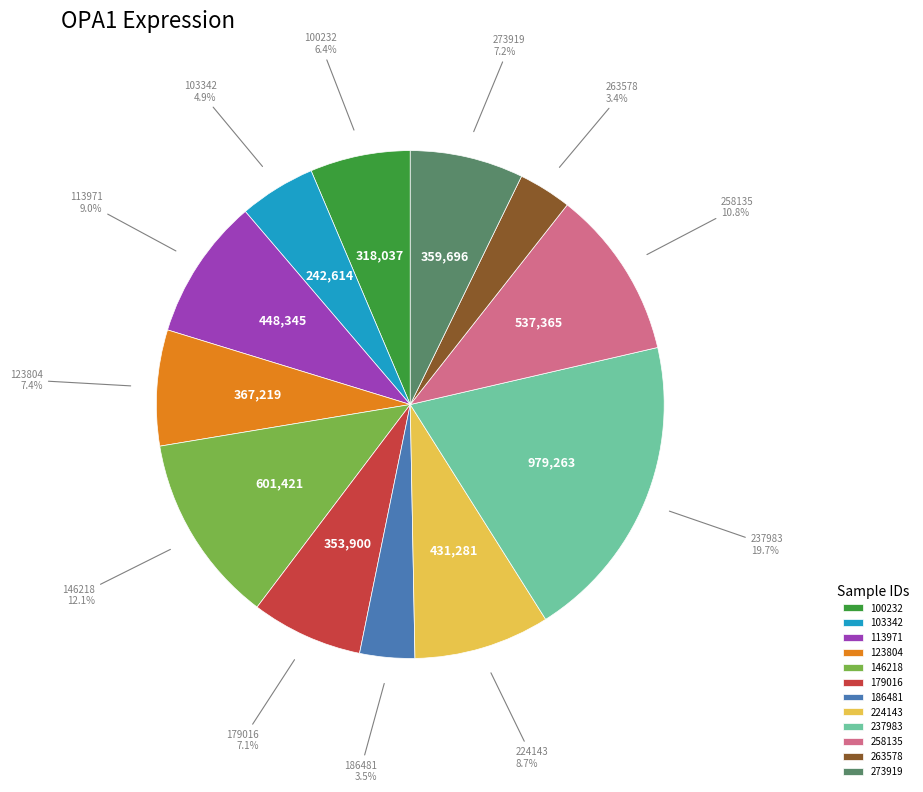

To the nearest percent, what is the average slice percentage?

8%